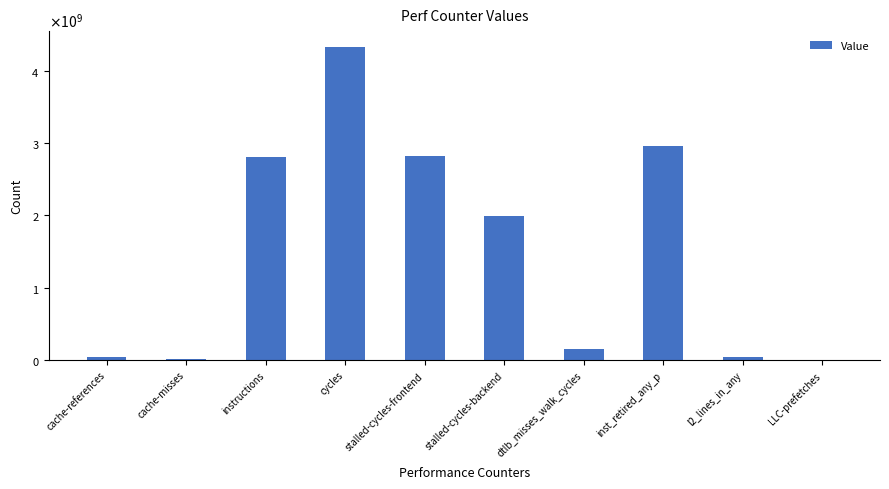

Which category has the highest value across all series?

cycles